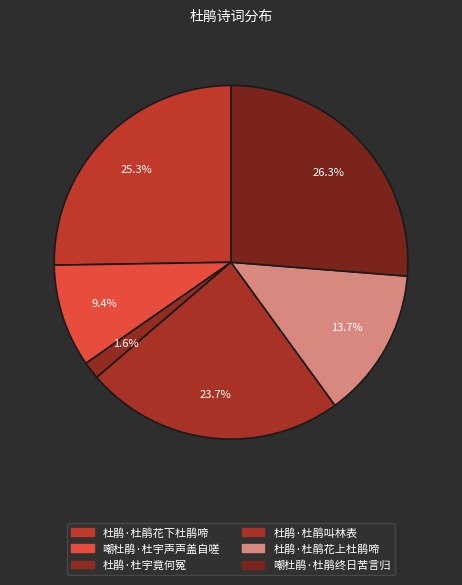

Count the number of slices in the pie.

6